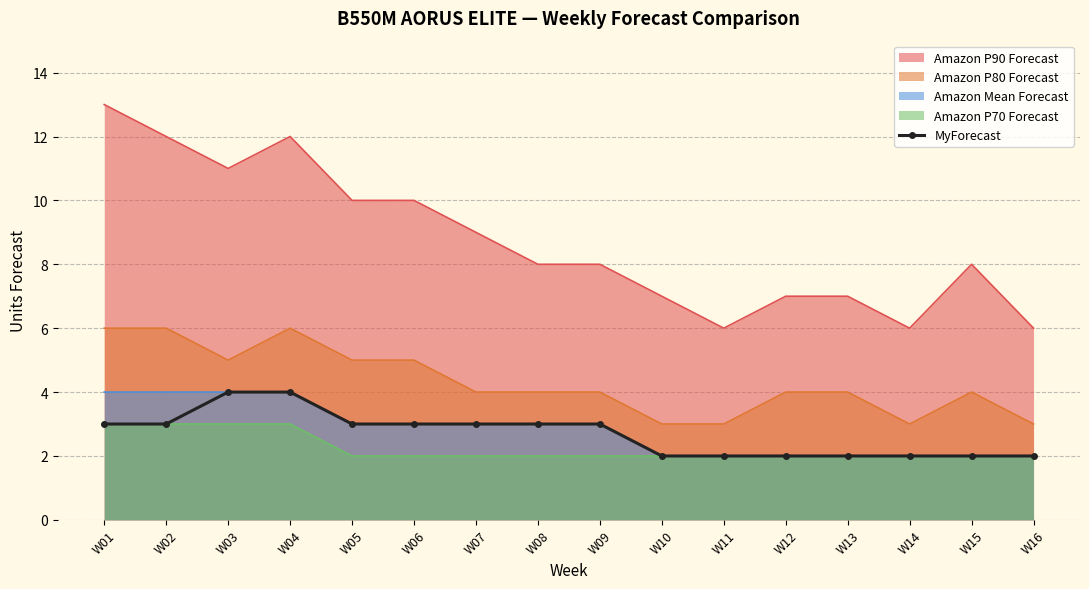

What is the difference between the maximum and minimum values?

2